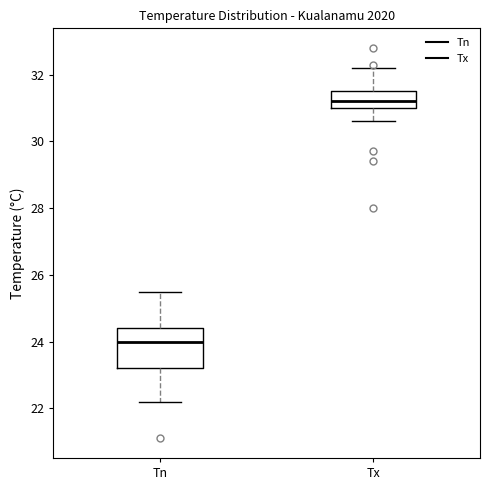

Where does the lower whisker of the box for Tx end on the y-axis? The values are not printed on the chart, so give them approximately, as read against the axis.

30.6